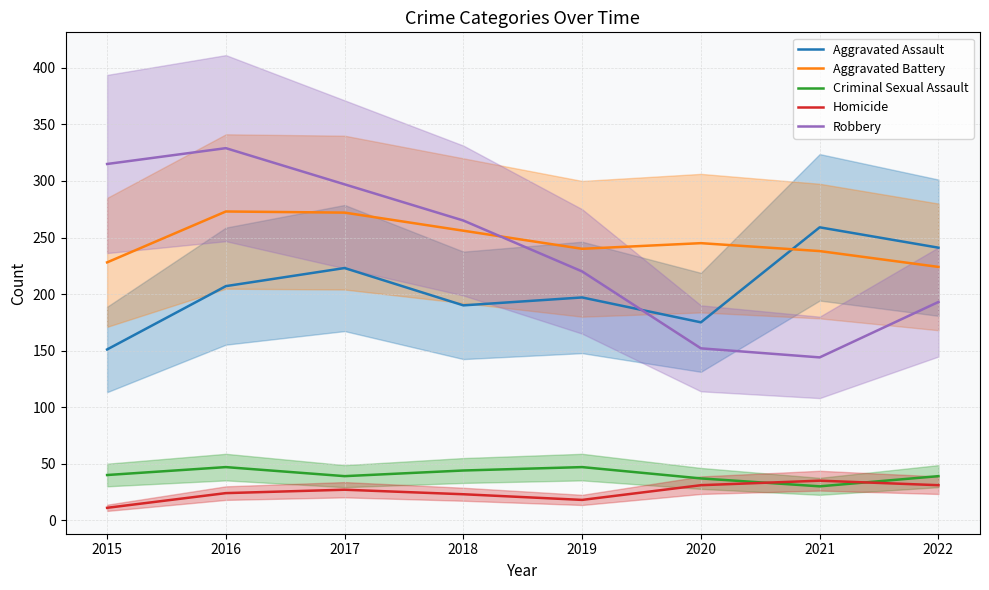

True or false: Robbery has more than 2 interior local peaks.

False